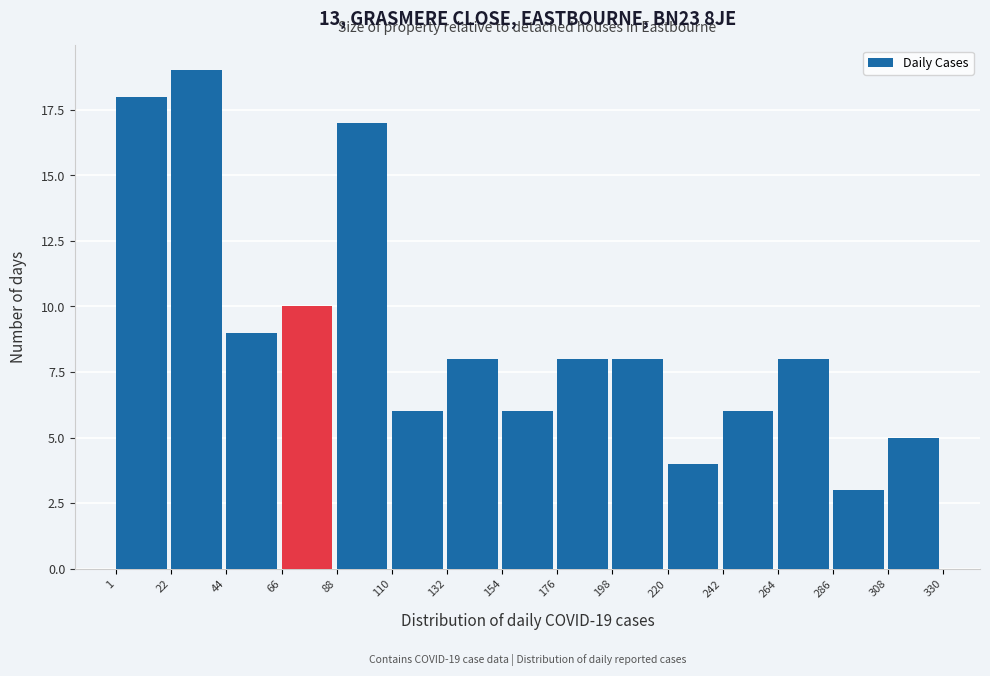

Over which range of the x-axis is the bar tallest?

22 to 44